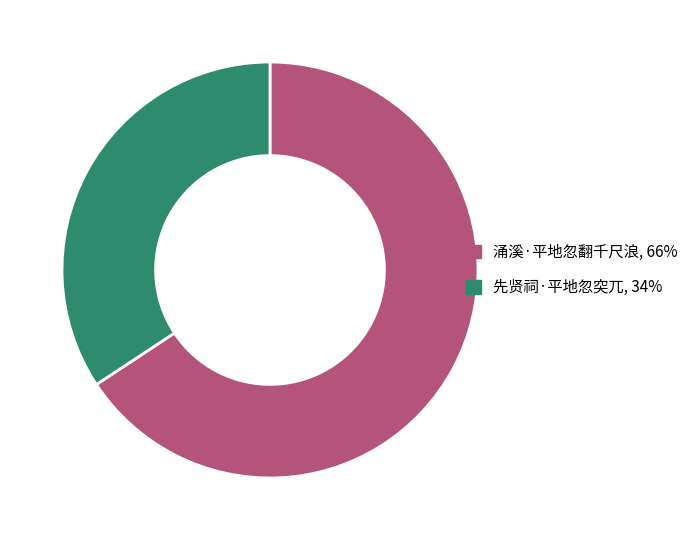

Does any single category account for the majority?

Yes